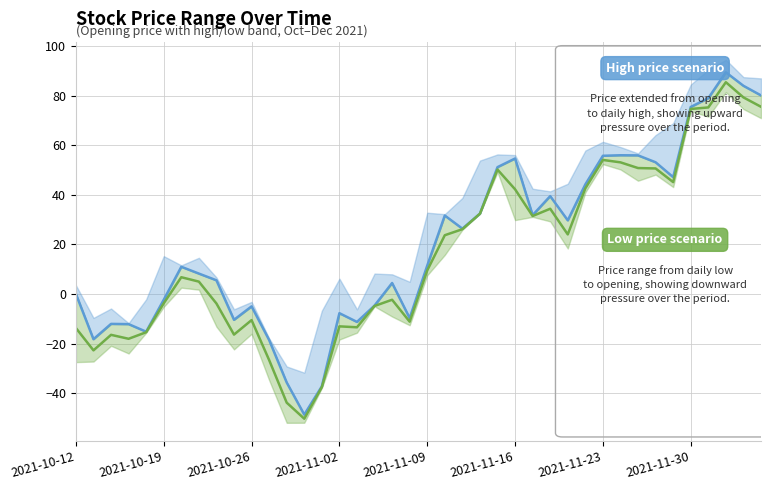

What is the sum of the Mid low range values at 2021-11-16 and 12?

-47.6